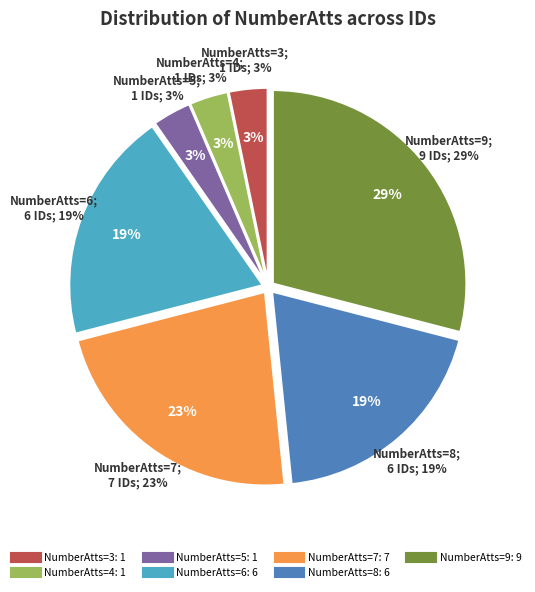

Which slice is the largest?

9